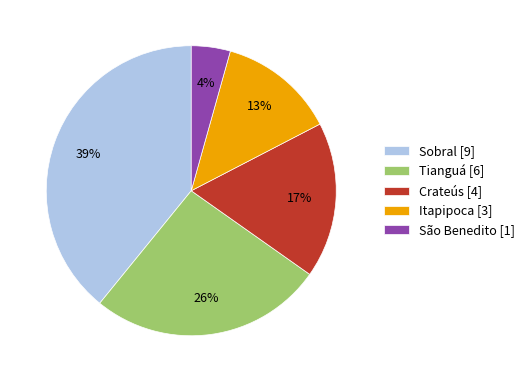

To the nearest percent, what is the combined percentage of São Benedito and Sobral?

43%